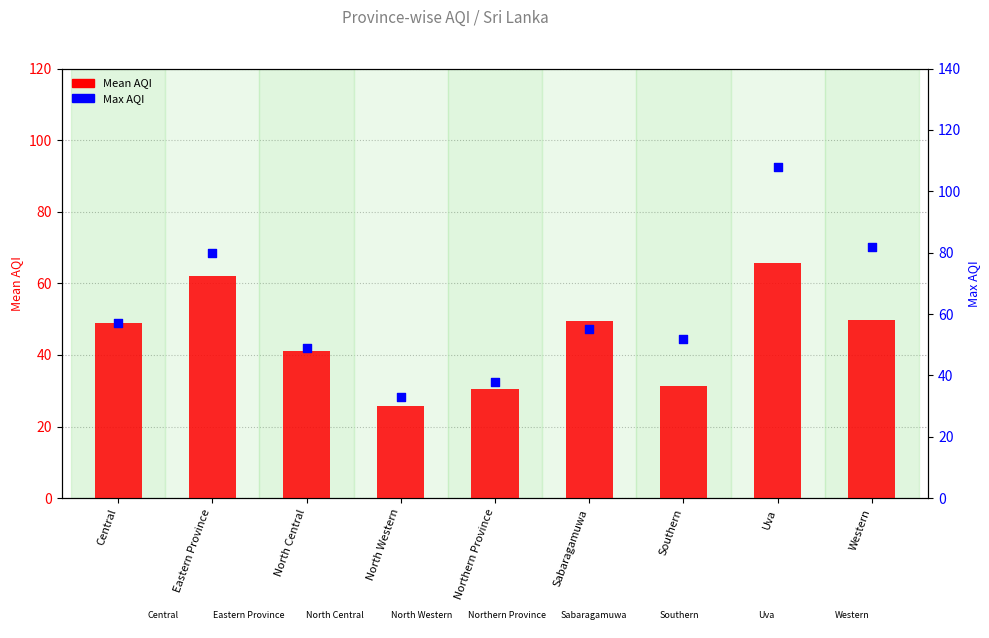

What is the total value across all series at Central?

105.8